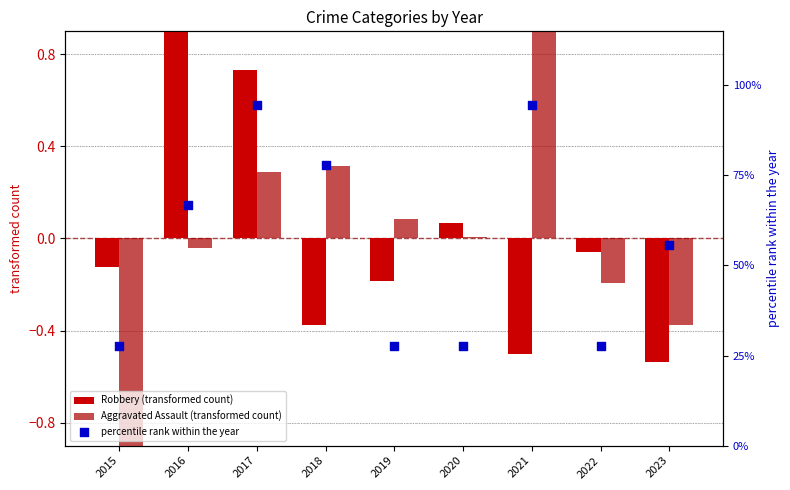

Which series reaches the minimum Y coordinate?

Aggravated Assault (transformed count)